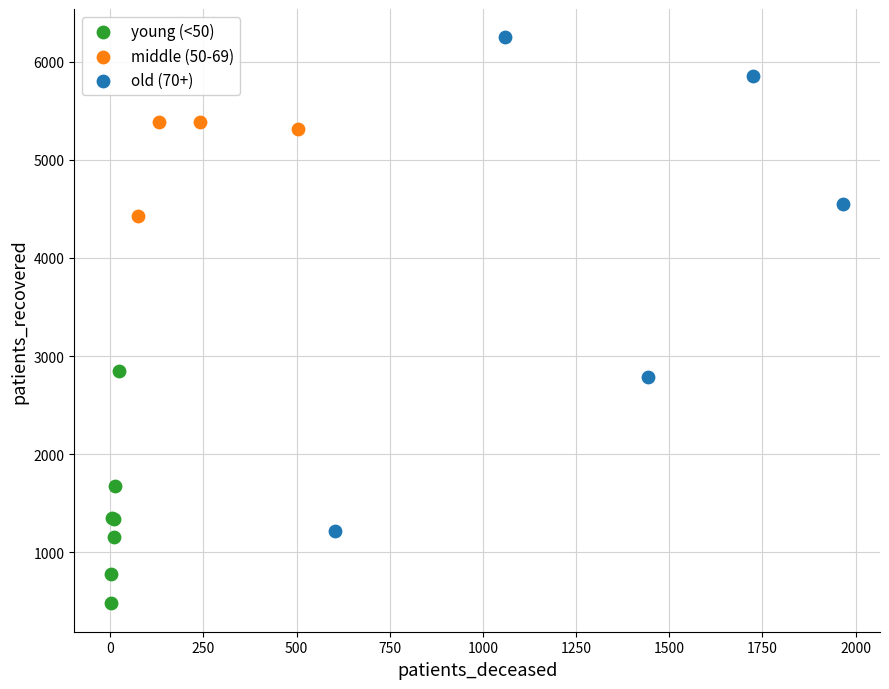

Which series reaches the minimum Y coordinate?

young (<50)